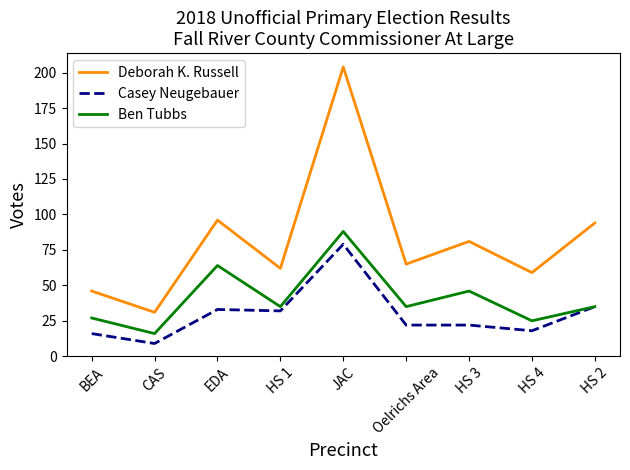

What is the total value across all series at EDA?

193